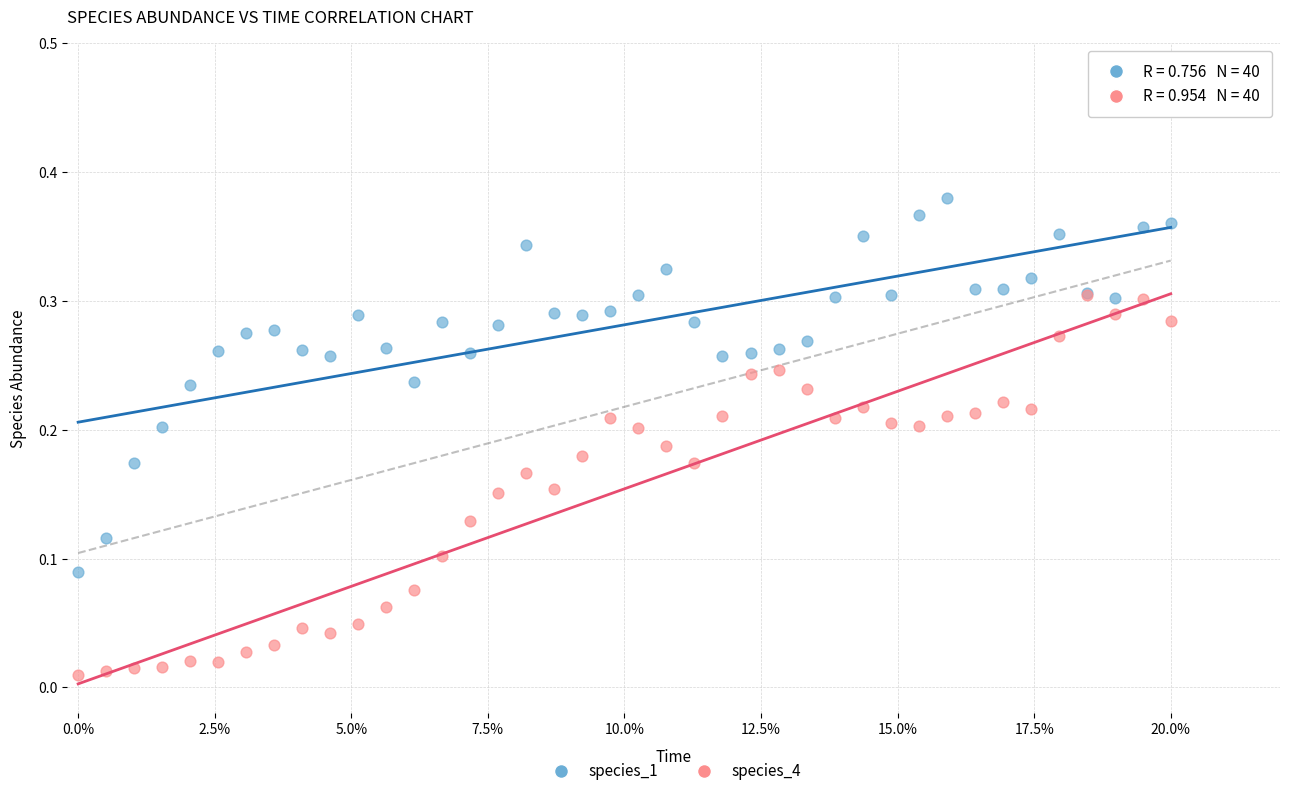

What are all the series names shown in the legend?

species_1, species_4